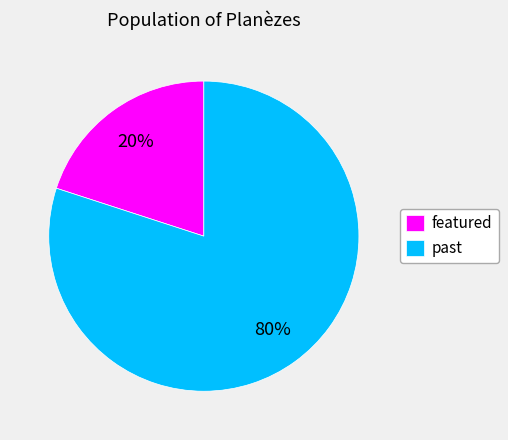

What is the ratio of the value at past to the value at featured?

4.0